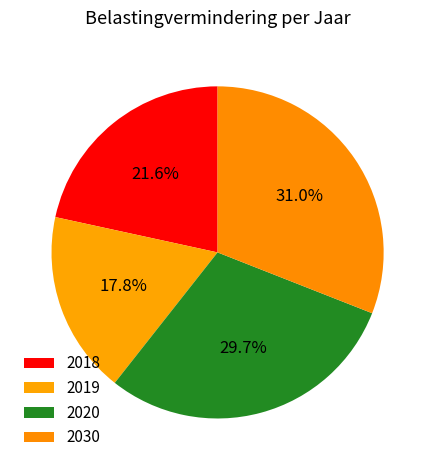

Count the number of slices in the pie.

4